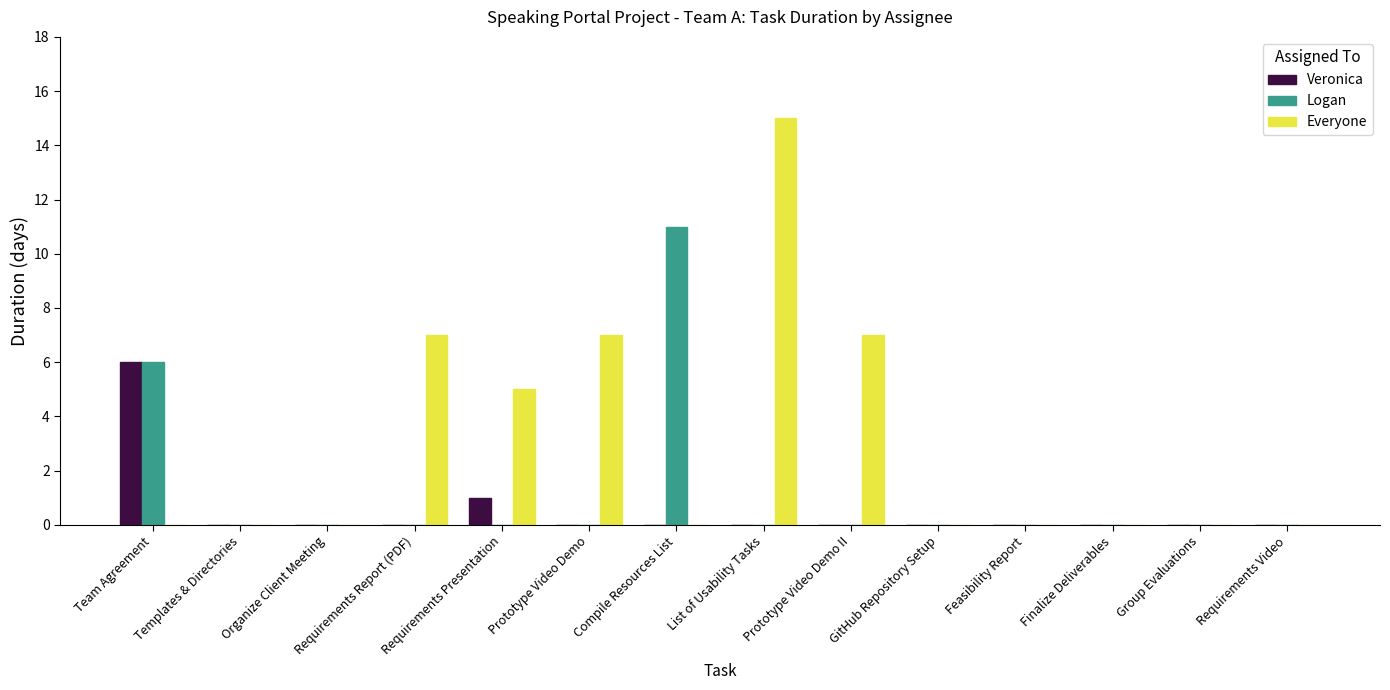

At which category is the sum across all series the highest?

List of Usability Tasks